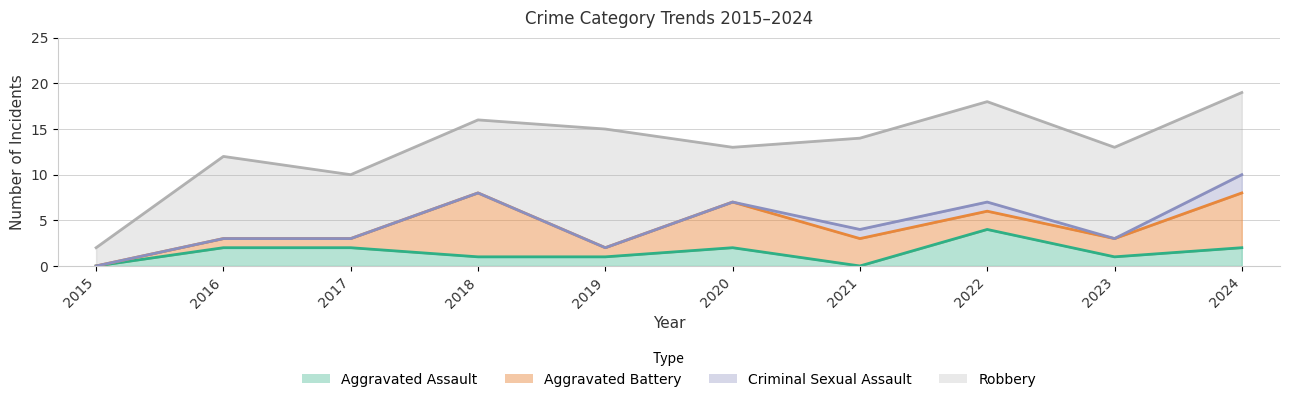

Reading left to right, transcribe all the data shown in this chart.

Aggravated Assault: 2015=0	2016=2	2017=2	2018=1	2019=1	2020=2	2021=0	2022=4	2023=1	2024=2
Aggravated Battery: 2015=0	2016=1	2017=1	2018=7	2019=1	2020=5	2021=3	2022=2	2023=2	2024=6
Criminal Sexual Assault: 2015=0	2016=0	2017=0	2018=0	2019=0	2020=0	2021=1	2022=1	2023=0	2024=2
Robbery: 2015=2	2016=9	2017=7	2018=8	2019=13	2020=6	2021=10	2022=11	2023=10	2024=9